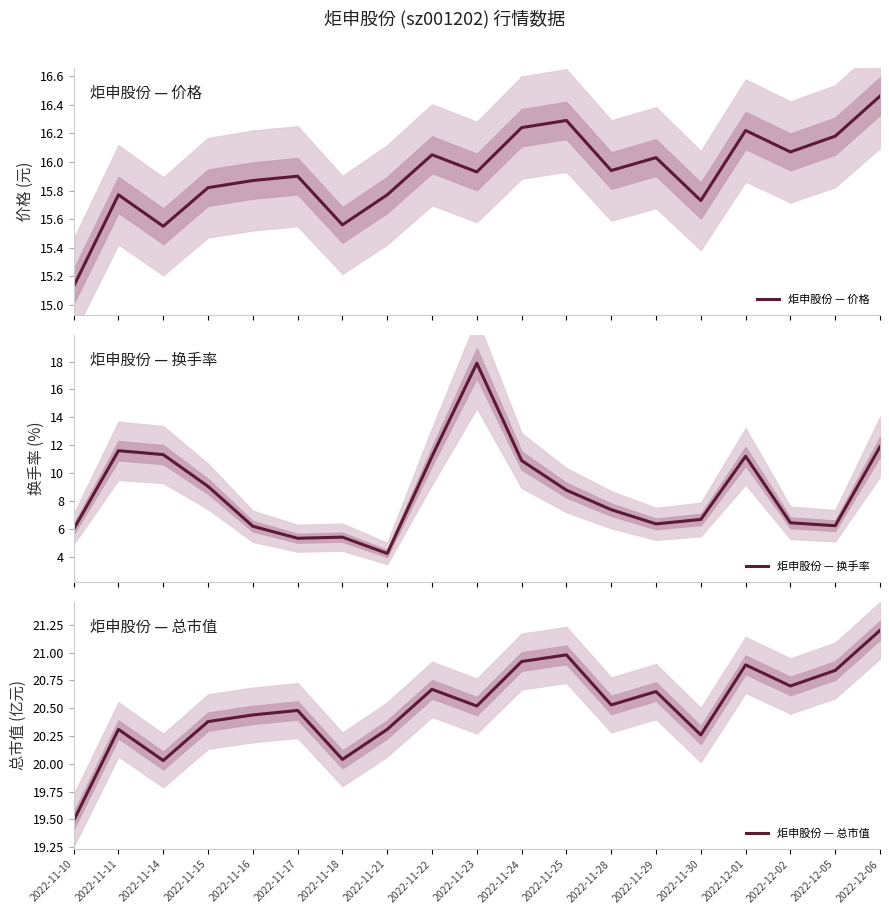

Rank the series by their maximum value, from highest to lowest.

炬申股份 — 总市值, 炬申股份 — 换手率, 炬申股份 — 价格